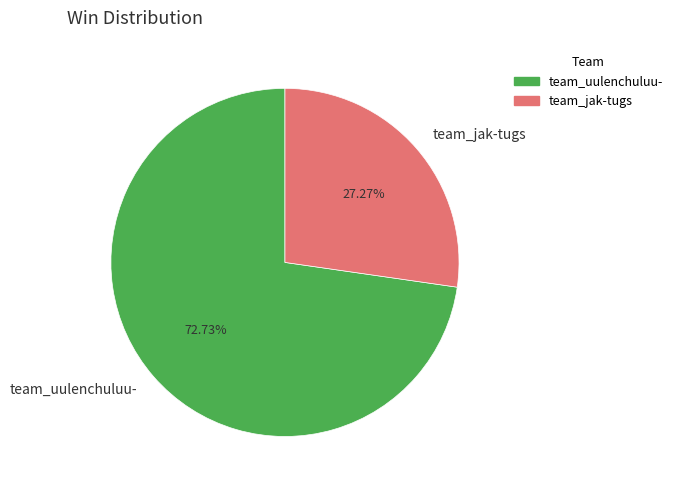

Is there a majority slice in this chart?

Yes